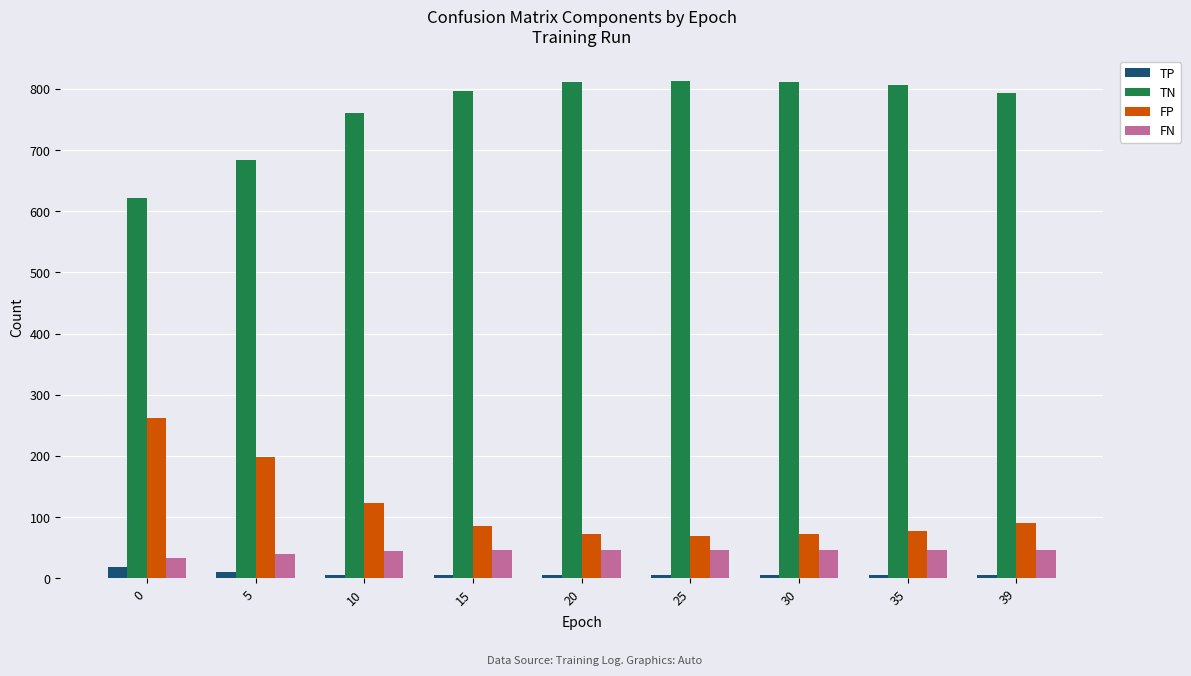

At how many categories does at least one series exceed 659?

8